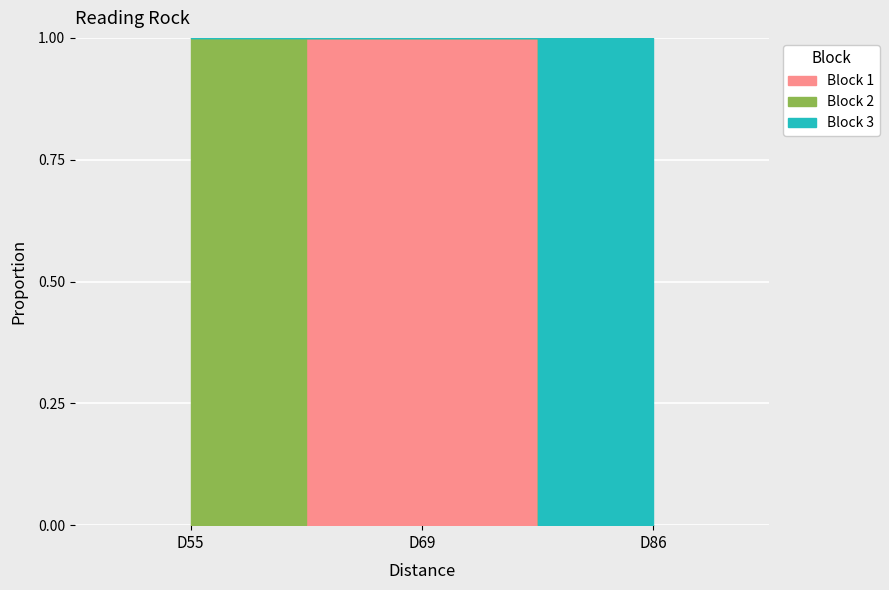

Which label corresponds to the smallest value in the chart?

D55